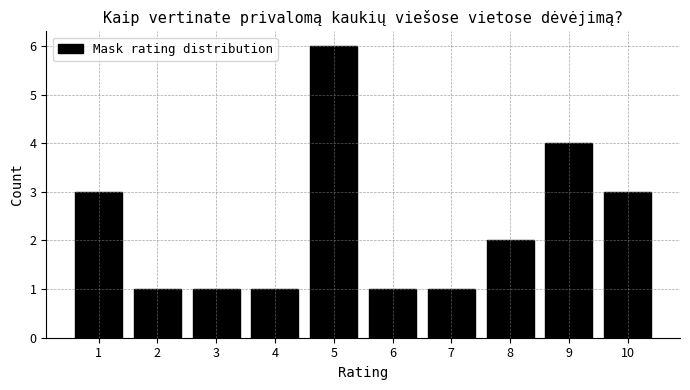

Reading left to right, what are all the values shown in this chart?

3	1	1	1	6	1	1	2	4	3